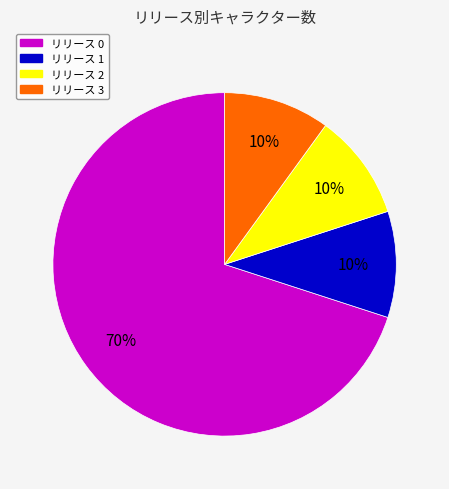

To the nearest percent, what is the difference between the largest and smallest slice percentages?

60%